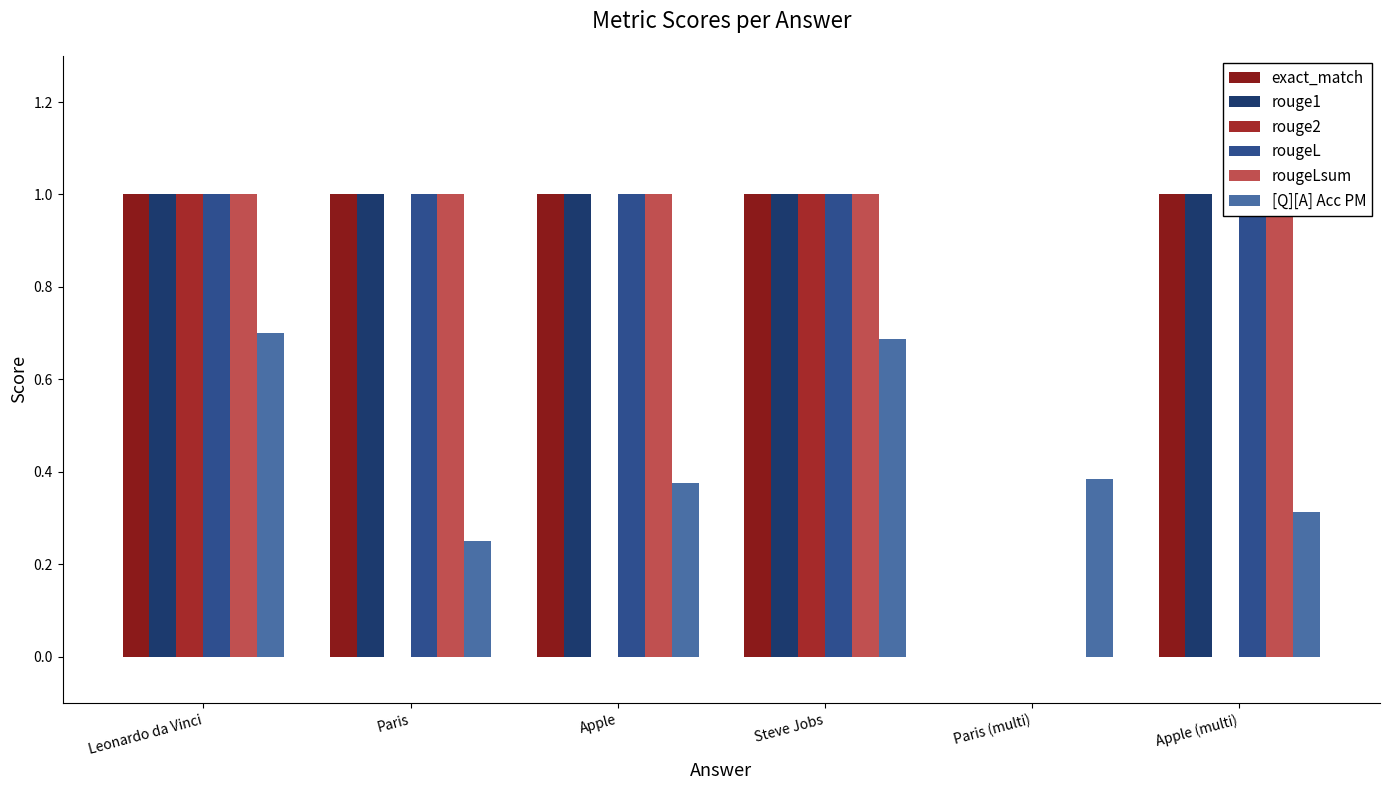

Does the chart contain stacked bars?

No